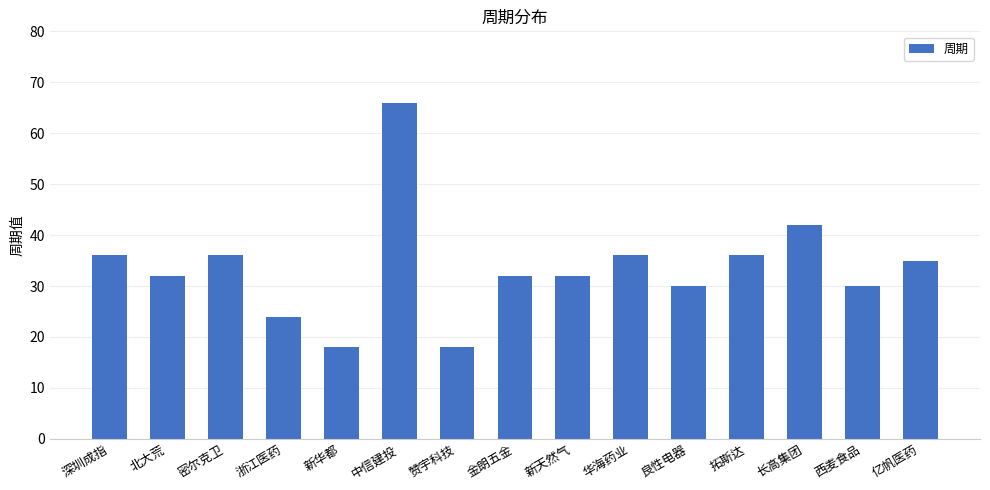

True or false: the data shows 17 at 长高集团.

False